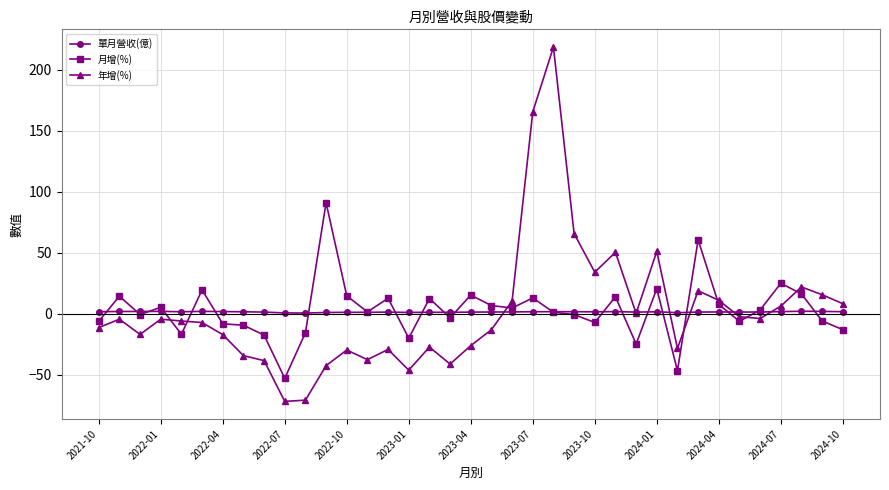

What is the value of the 月增(%) point at the 15th from the left?

12.6